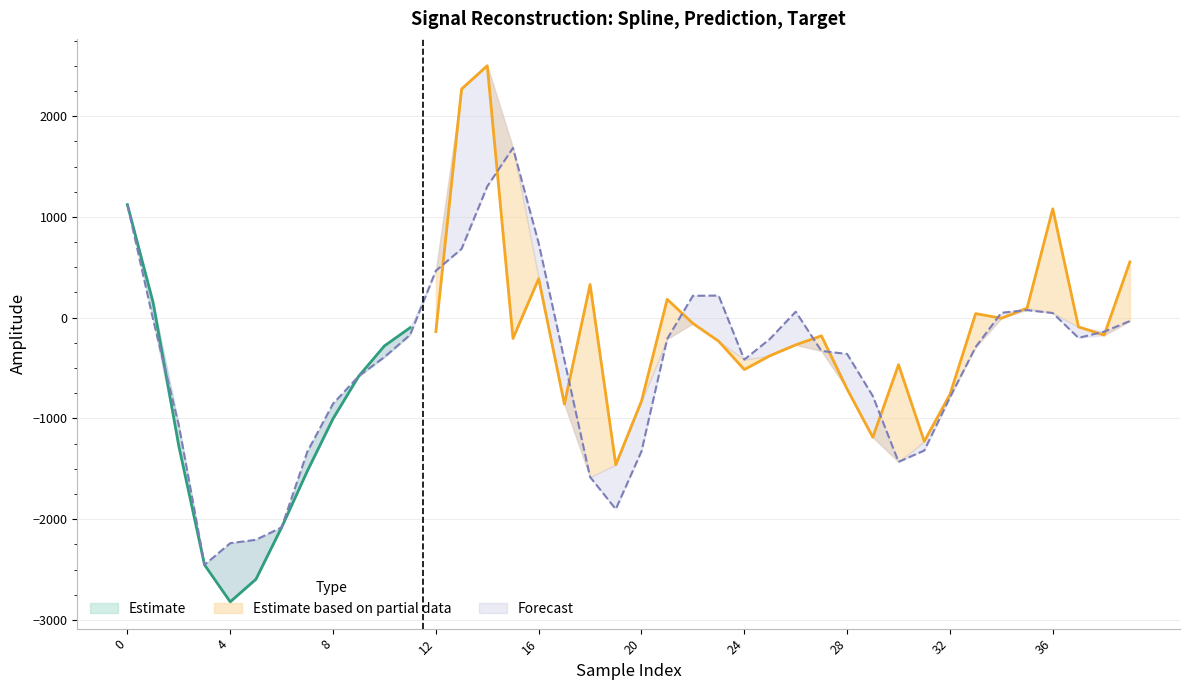

What is the value of the prediction point at the 34th from the left?

40.5